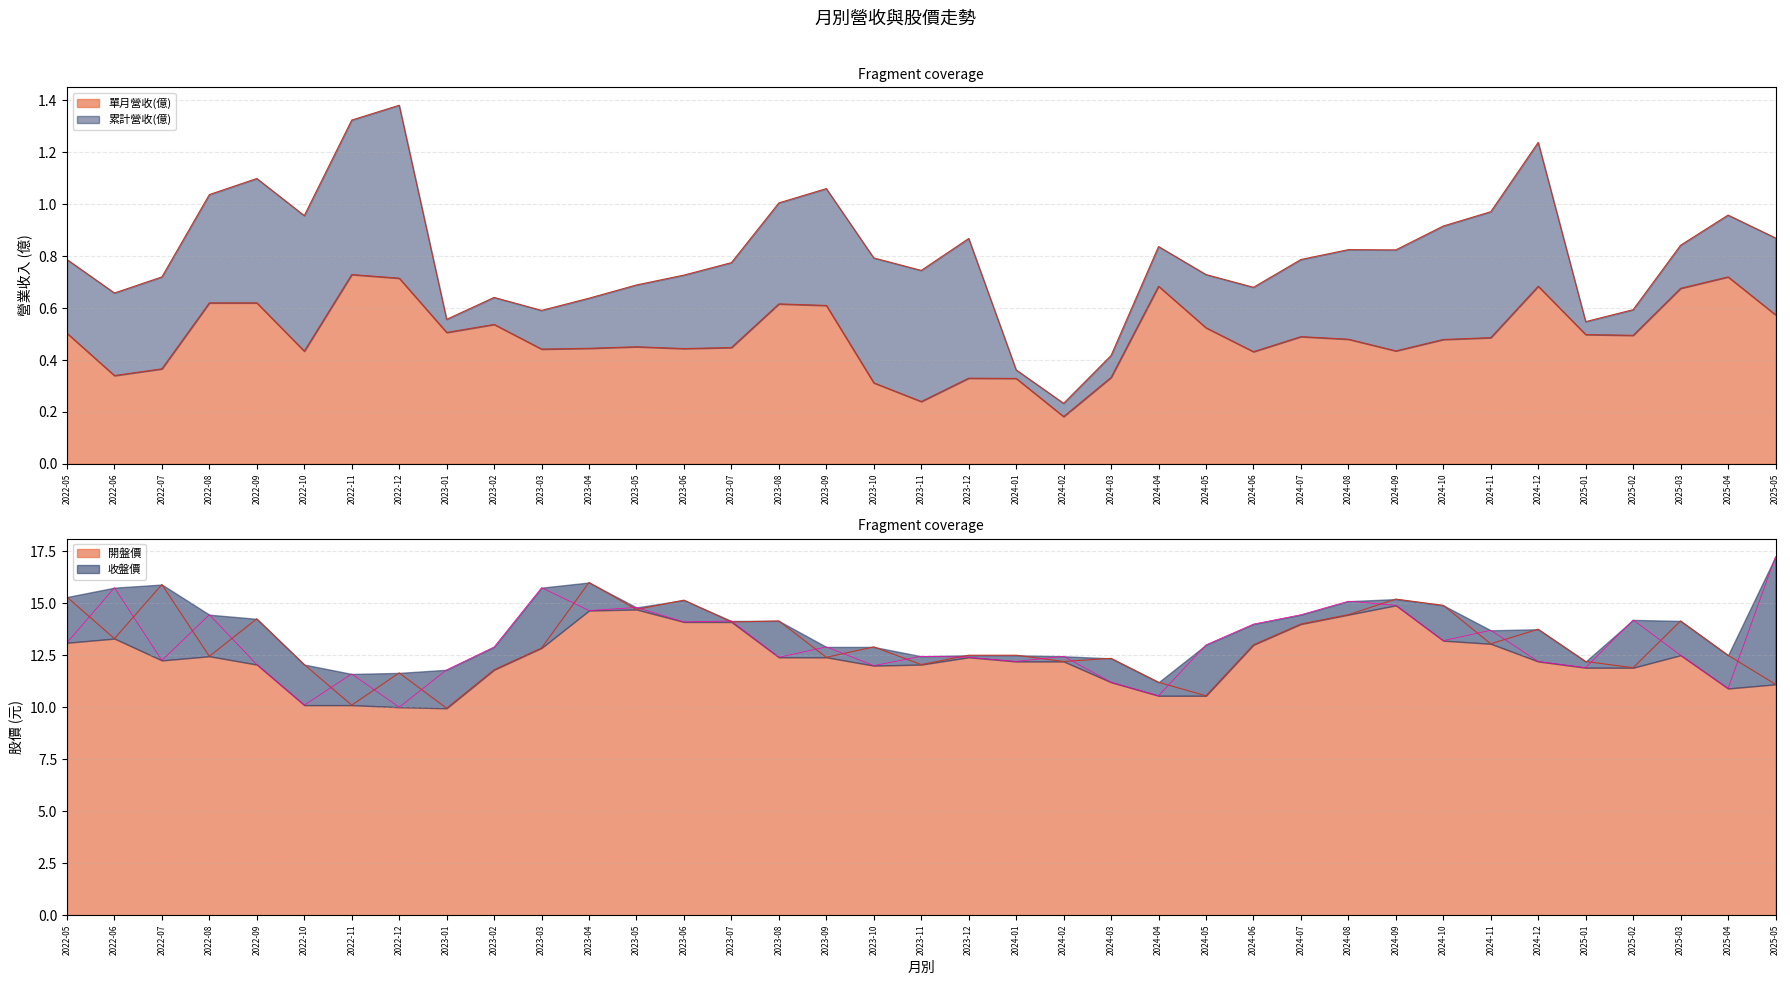

What is the value of the 收盤價 point at the 7th from the left?

11.6